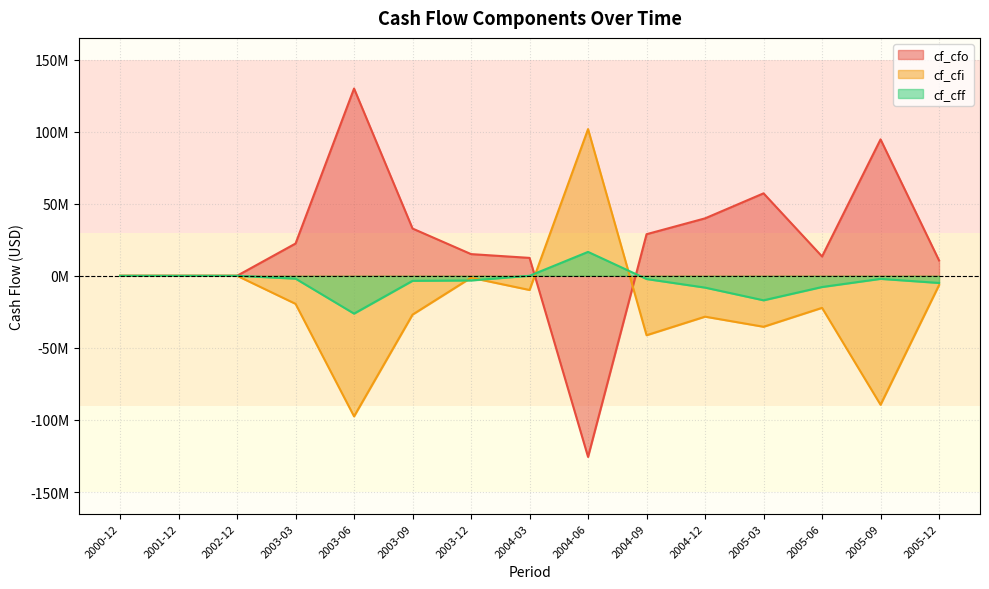

What is the label of the 6th point from the left?

2003-09